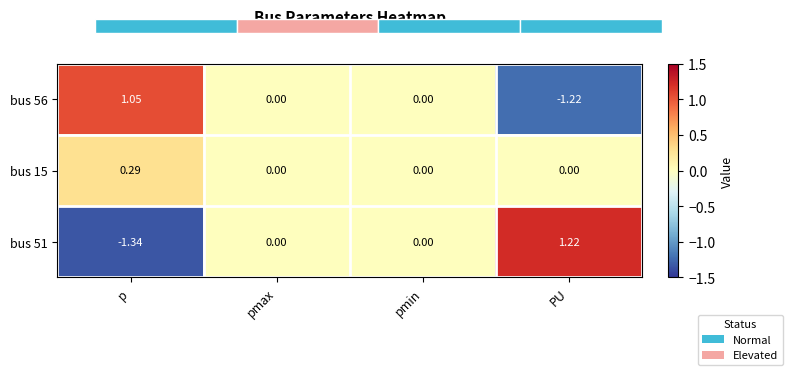

How many values in bus 56 are above zero?

1